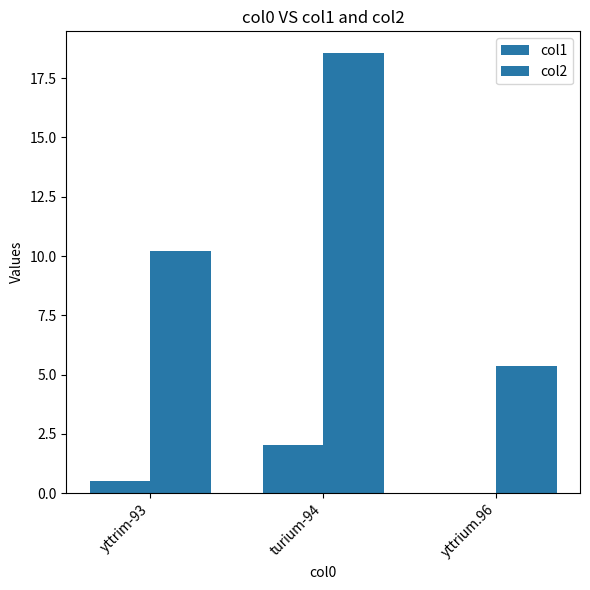

Count the number of data series in this chart.

2